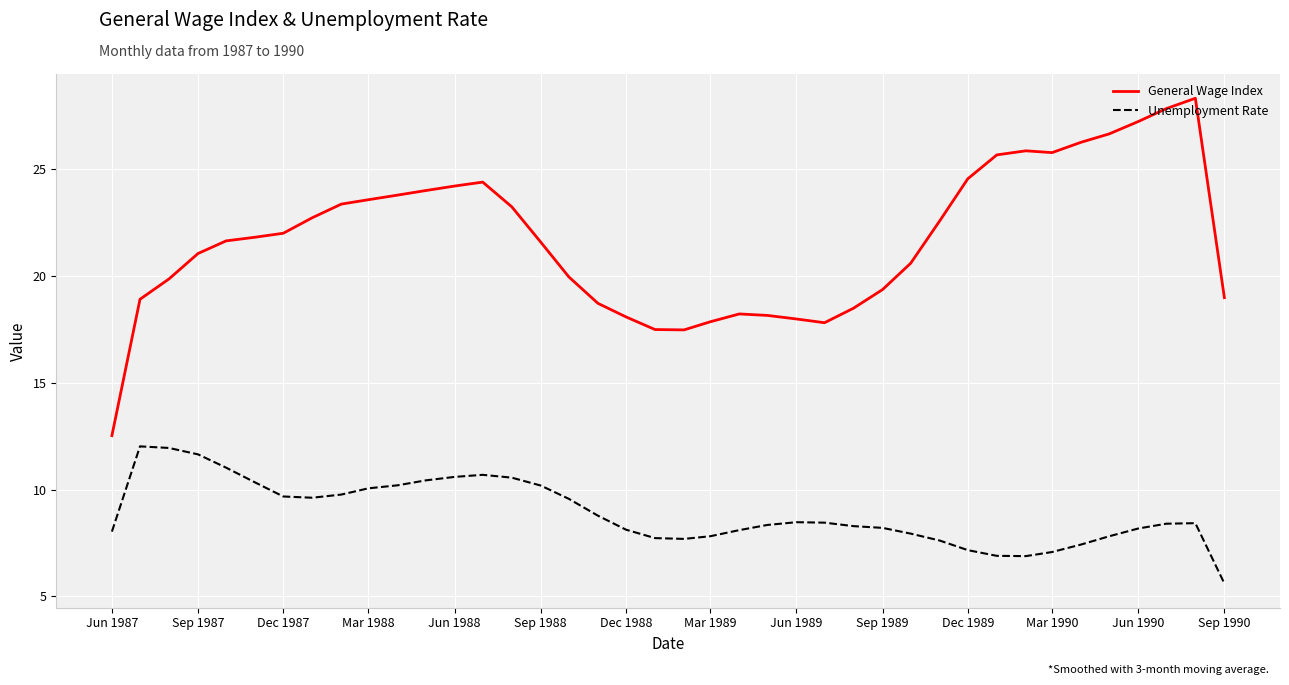

List the series in order of their peak value, lowest first.

Unemployment Rate, General Wage Index